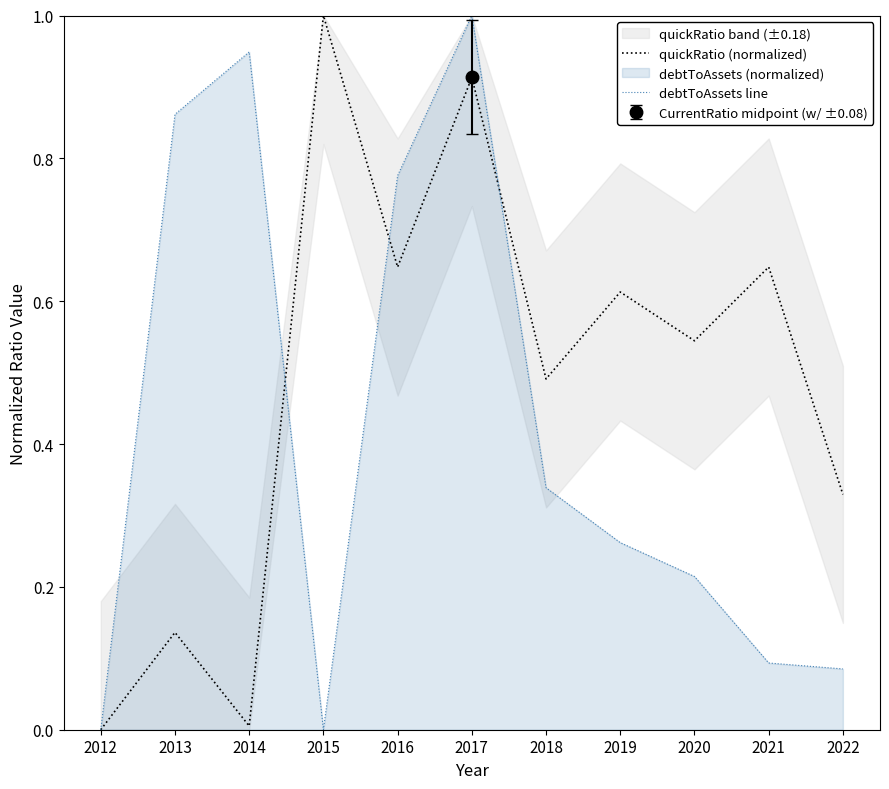

How many times do quickRatio (normalized) and debtToAssets line cross each other?

3